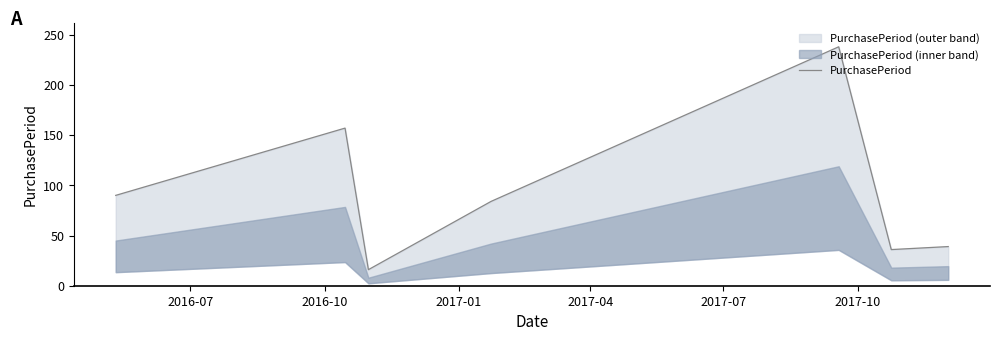

What is the difference between the maximum and minimum values?

222